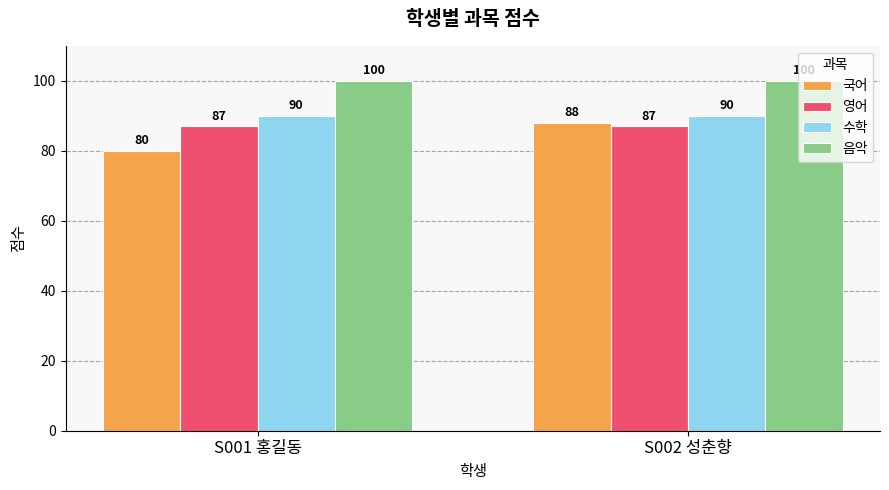

Reading left to right, what are all the values shown in this chart?

국어: 80	88
영어: 87	87
수학: 90	90
음악: 100	100